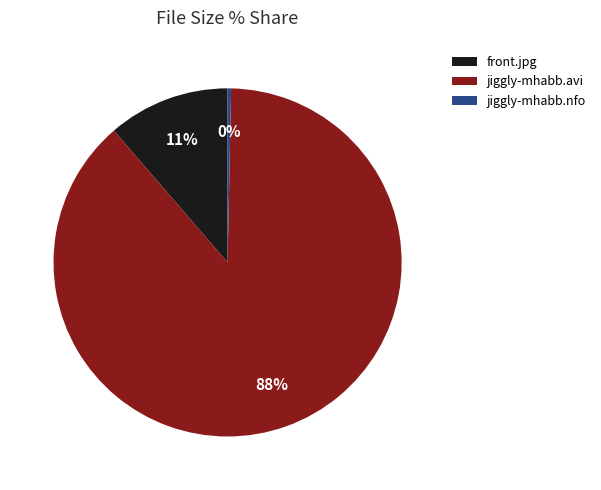

Count the number of slices in the pie.

3